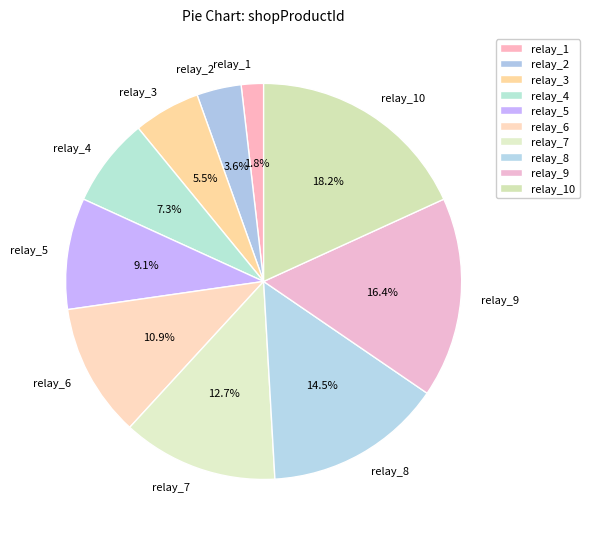

Between relay_5 and relay_10, which is larger?

relay_10